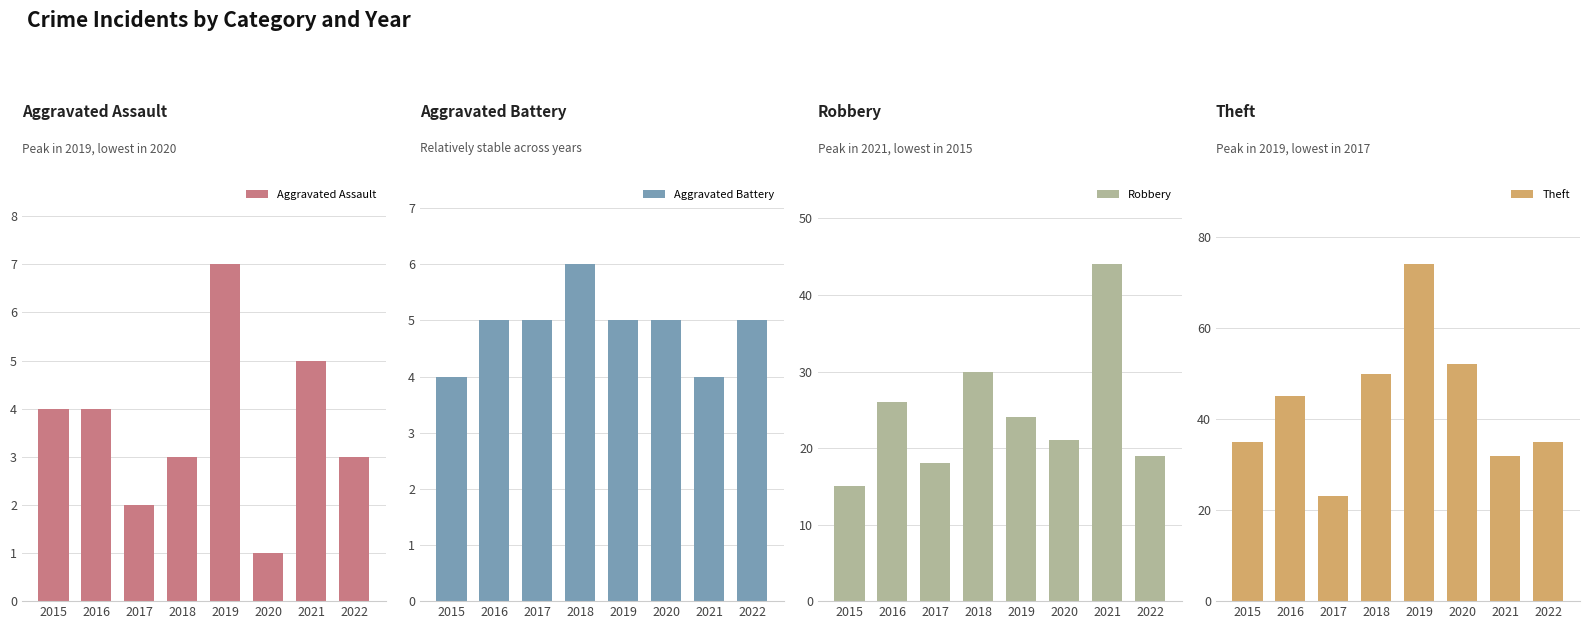

Which series has the largest total across all categories?

Theft